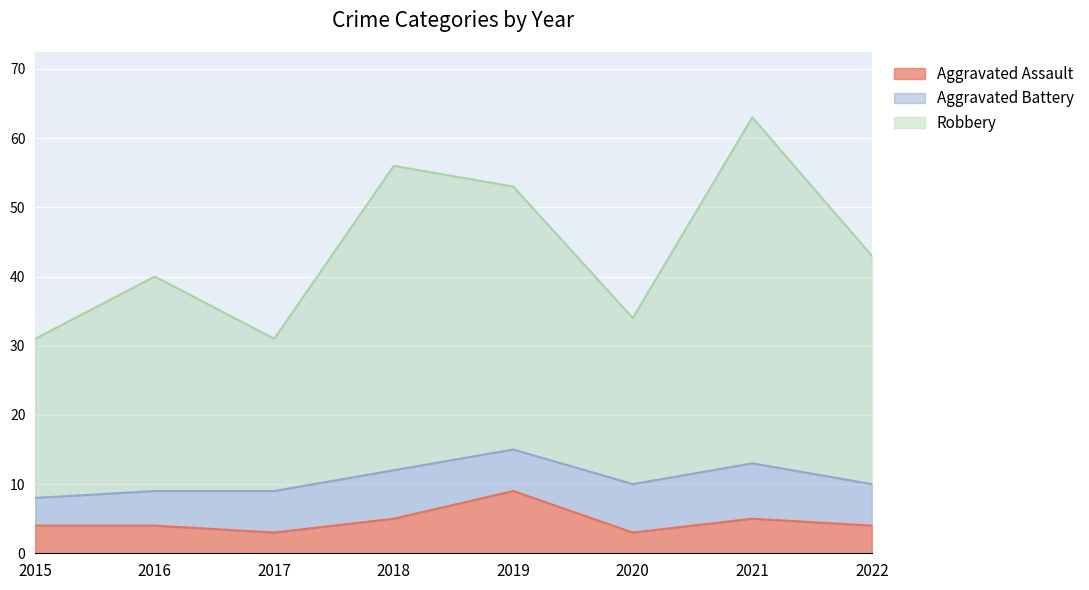

What are all the series names shown in the legend?

Aggravated Assault, Aggravated Battery, Robbery